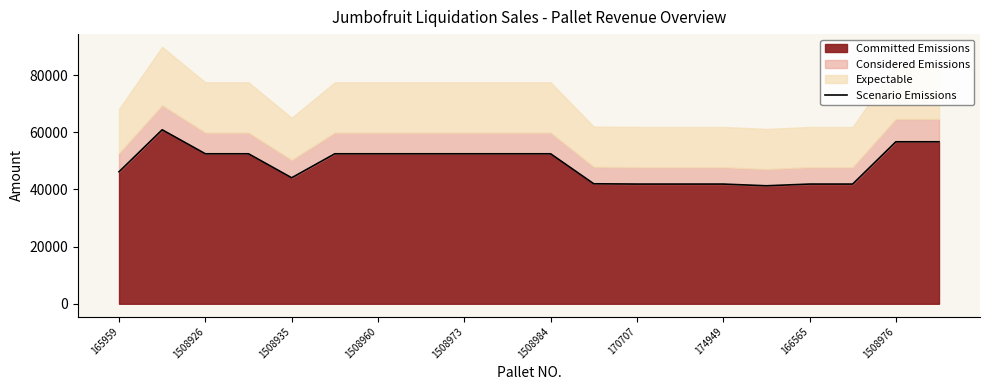

Is it true that Committed Emissions equals 56700 at 1508976?

True